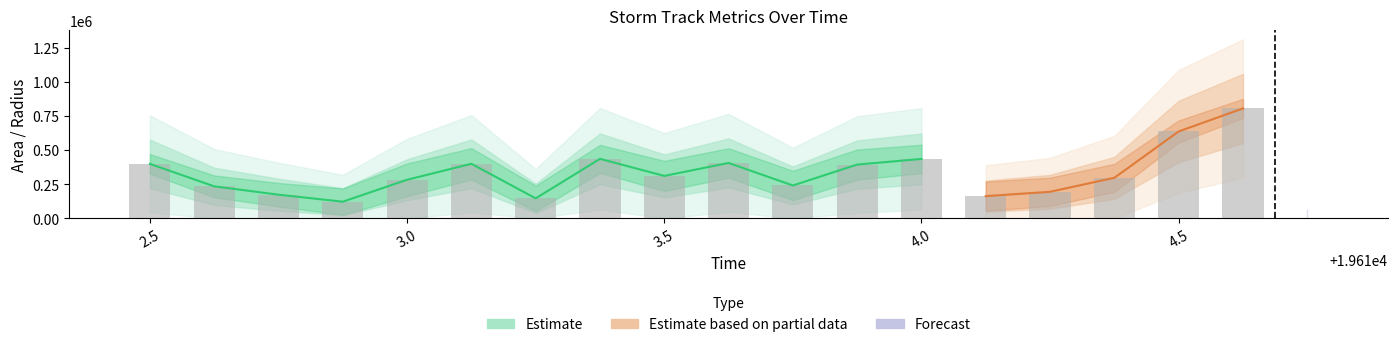

At how many categories does at least one series exceed 46892?

18